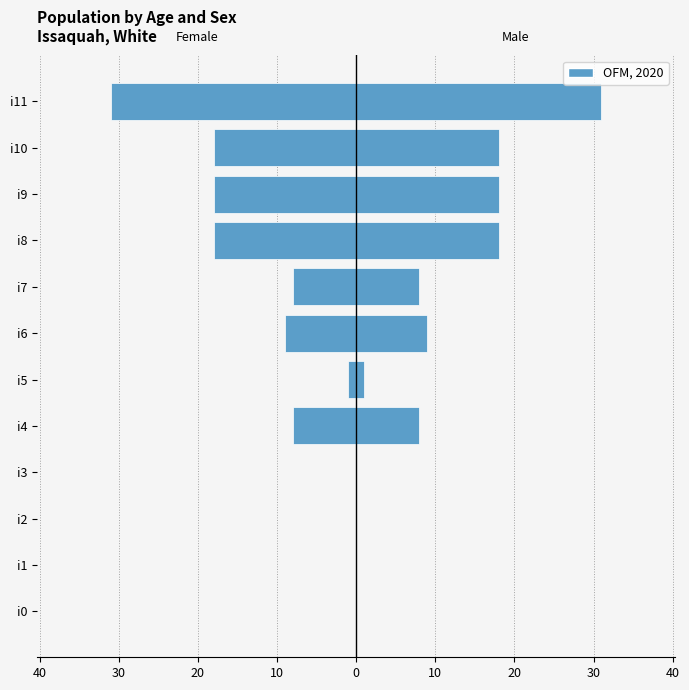

What is the highest value of the col_1 (right) series?

31